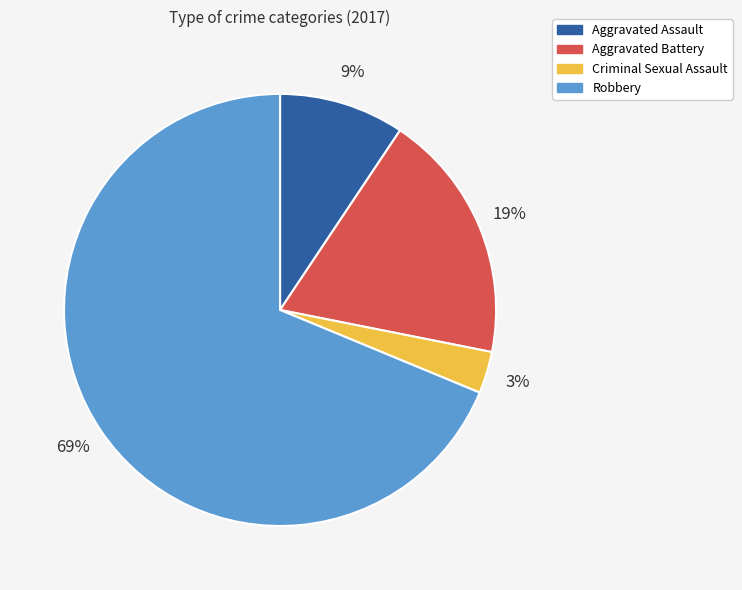

To the nearest percent, what percentage of the pie is Aggravated Battery?

19%